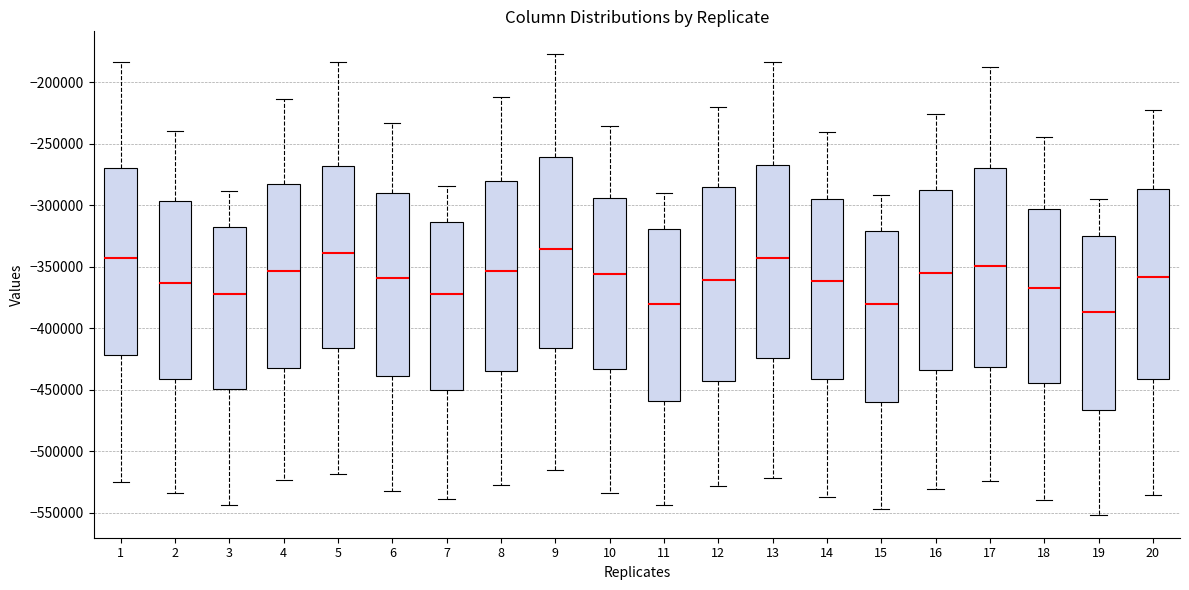

Where is the lower edge of the box at x = 18 on the y-axis? The values are not printed on the chart, so give them approximately, as read against the axis.

-445000